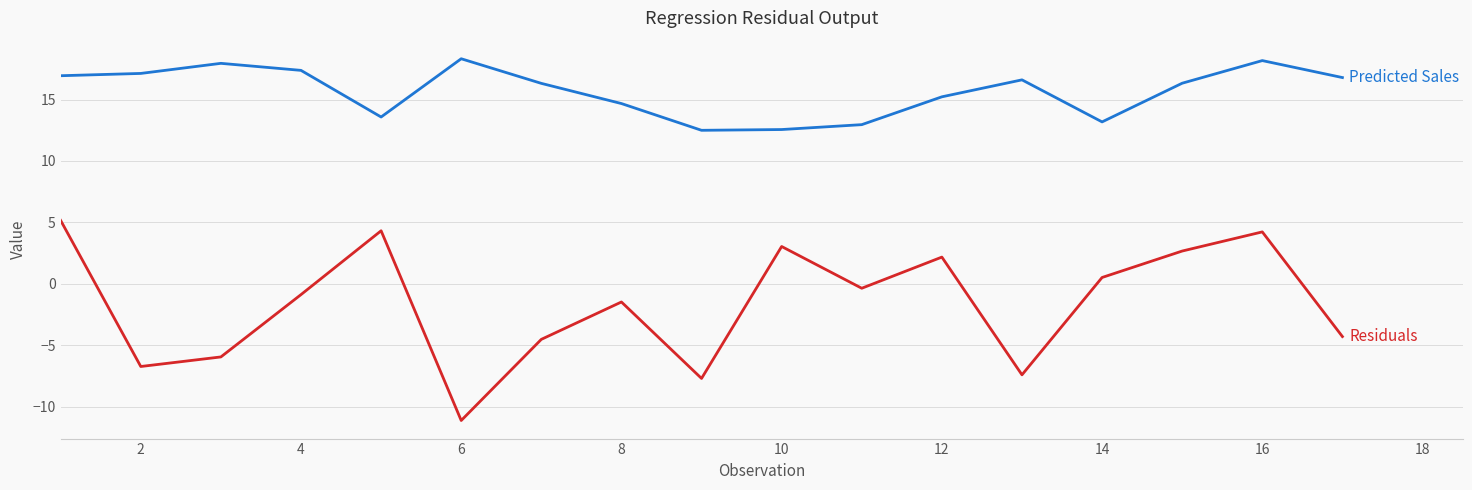

What is the greatest value displayed?

18.3